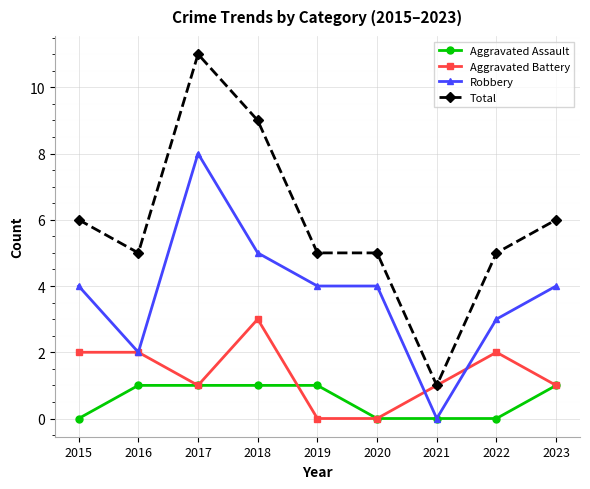

True or false: Total has more than 0 interior local peaks.

True